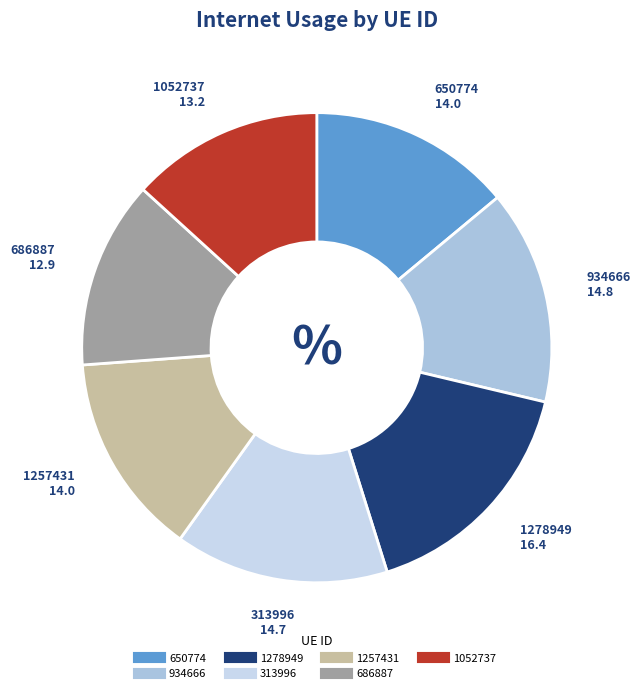

Approximately how many times larger is the value at 686887 compared to 1278949?

0.8